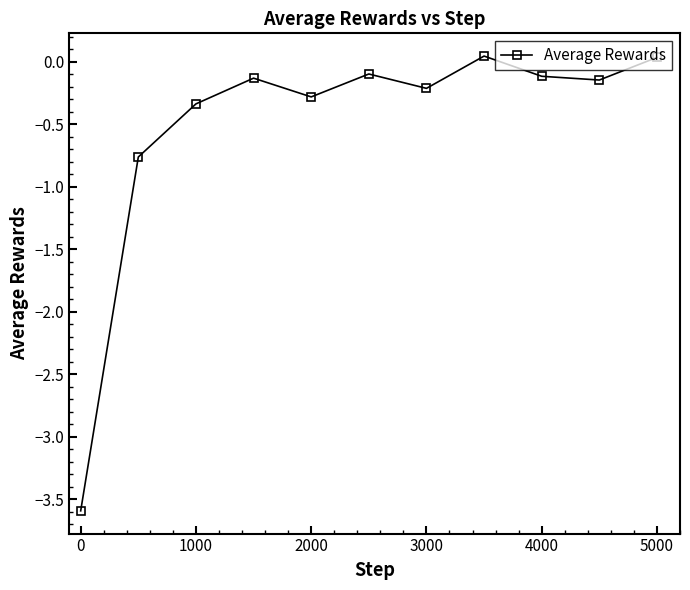

True or false: the data has more than 1 interior local peaks.

True